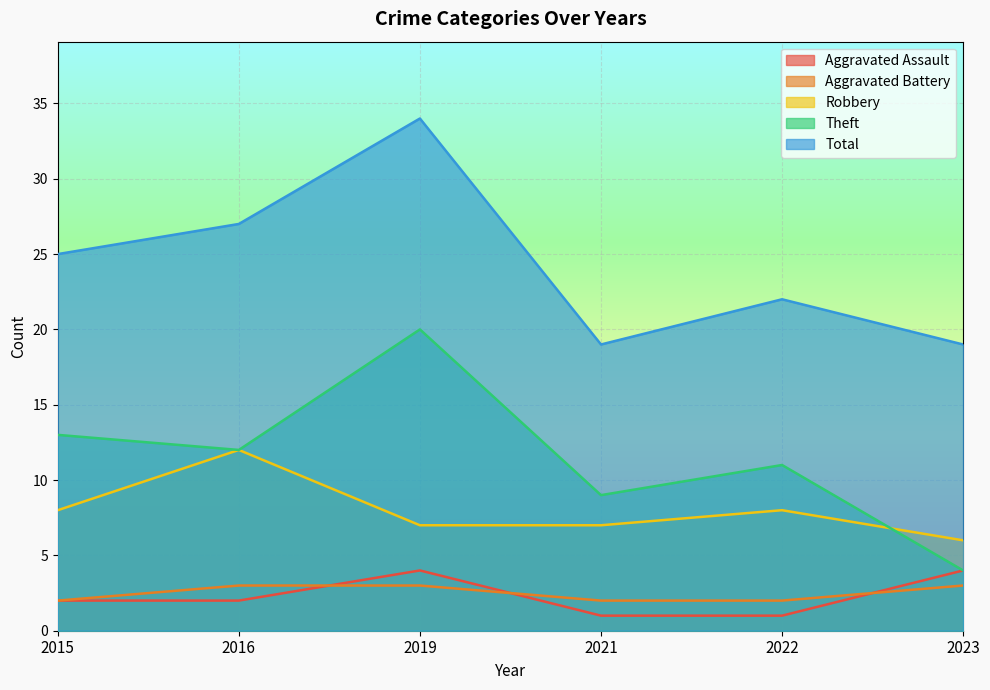

True or false: Aggravated Assault and Theft intersect in this chart.

False